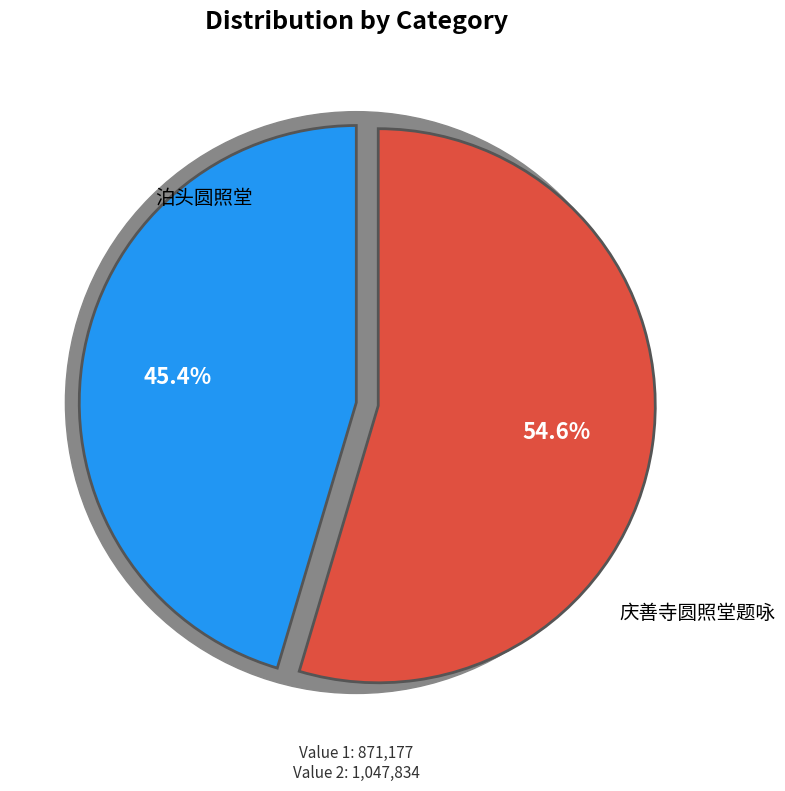

Does 泊头圆照堂 represent more than half of the total?

No